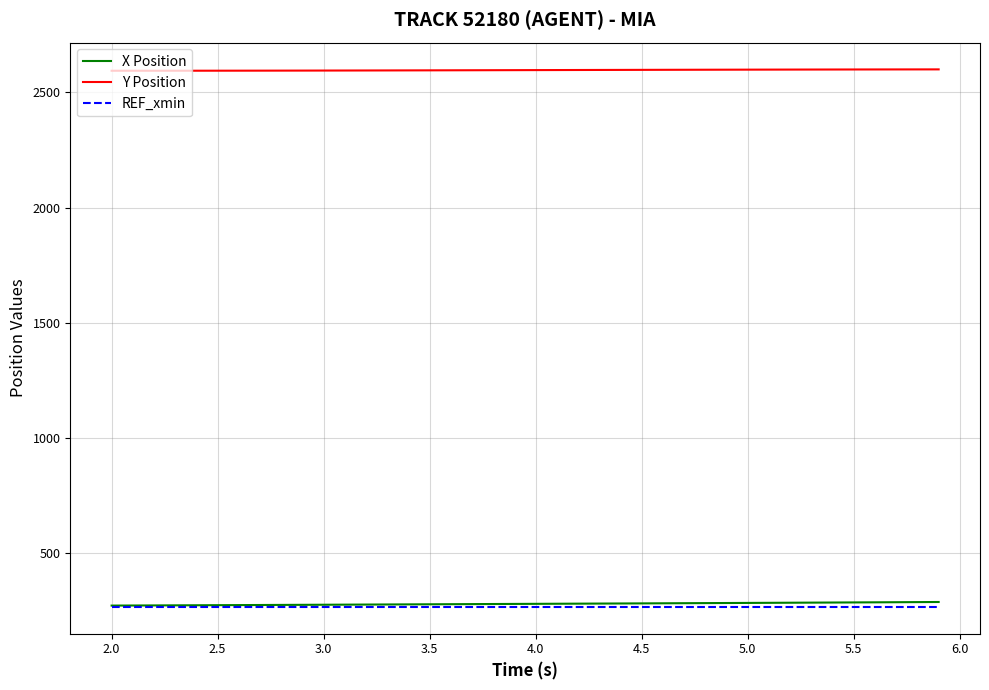

What is the maximum value for REF_xmin?

267.8